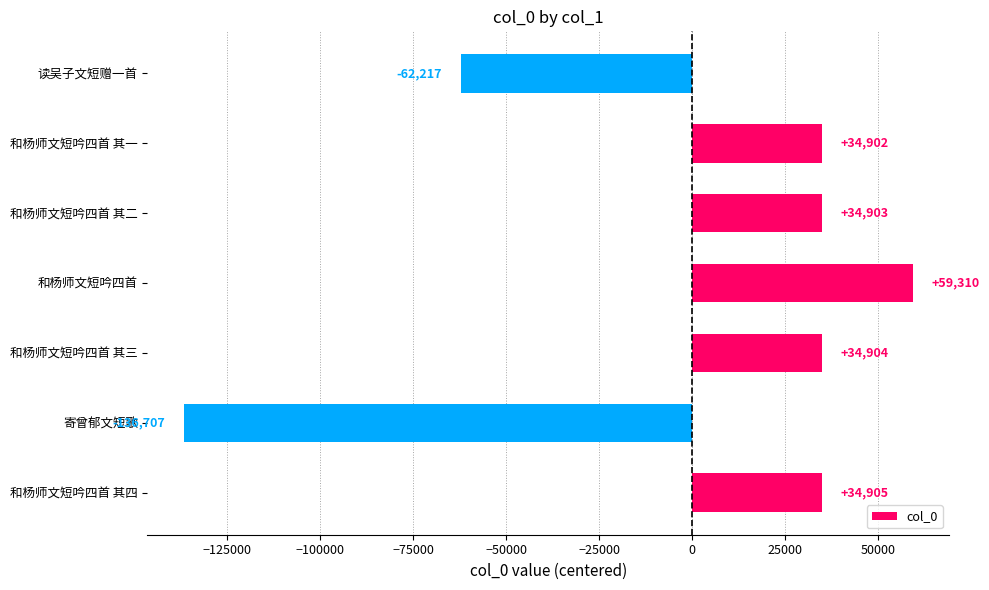

How many values are below 34903?

3